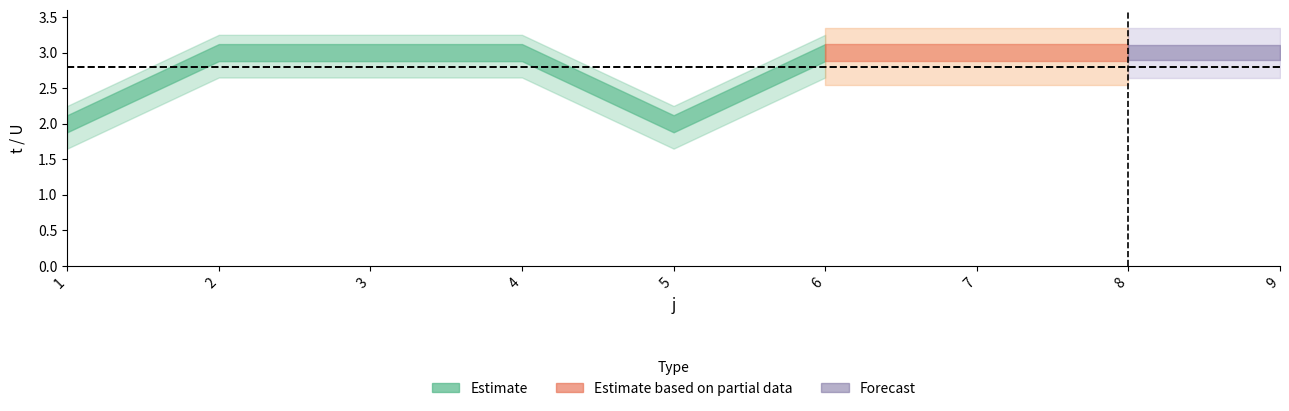

True or false: U and t cross at least once.

False